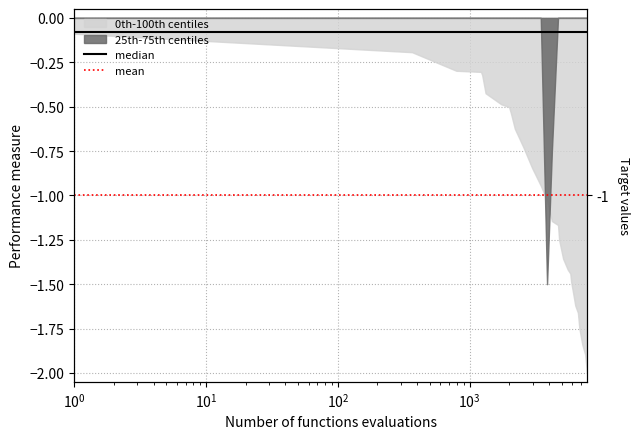

The value of mean at $\mathdefault{10^{3}}$ is -0.6. True or false?

False